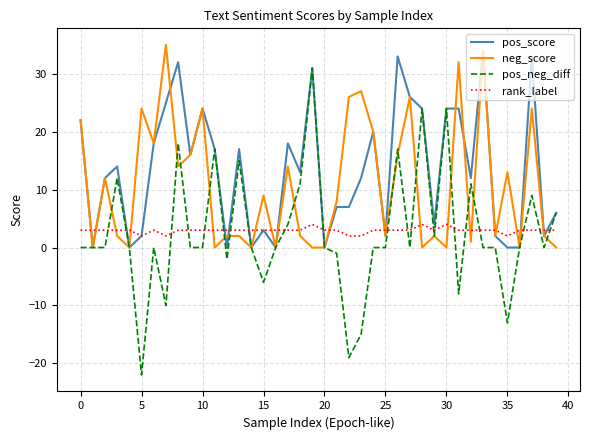

What are all the series names shown in the legend?

pos_score, neg_score, pos_neg_diff, rank_label